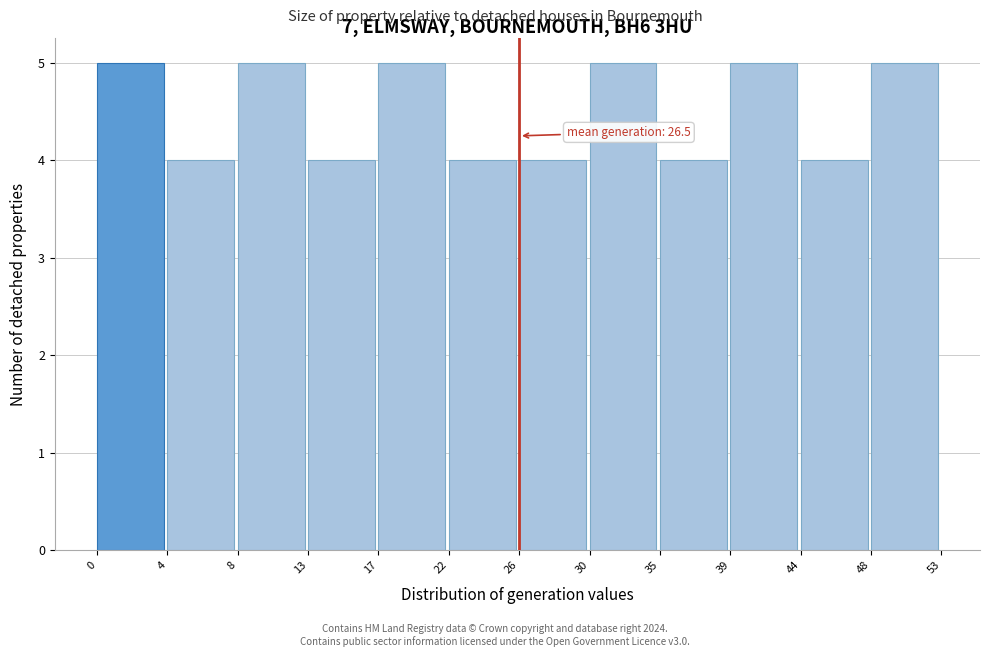

Reading left to right, list all the values displayed in this chart.

0=5	4=4	8=5	13=4	17=5	22=4	26=4	30=5	35=4	39=5	44=4	48=5